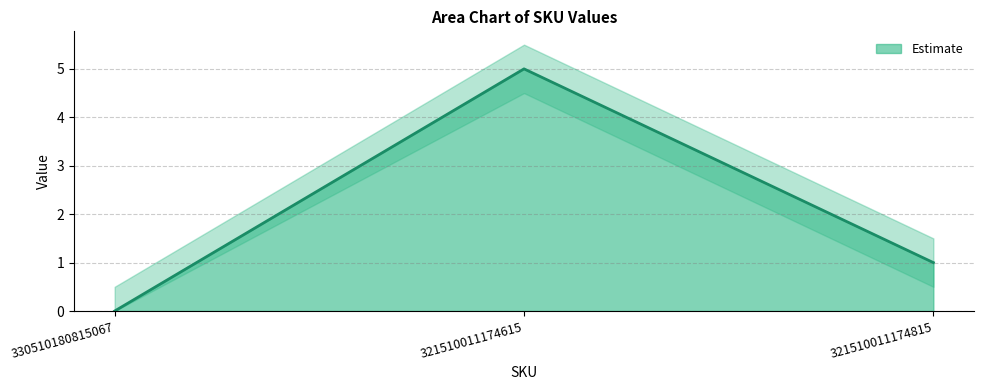

Is it true that Estimate equals 5 at 321510011174615?

True